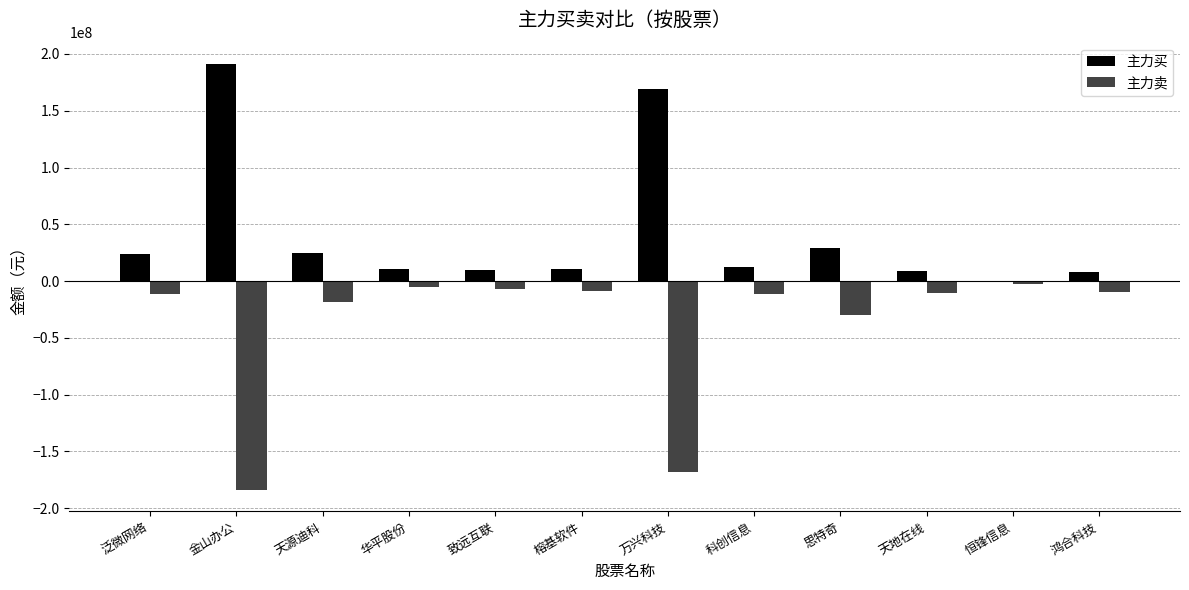

Is the value of 主力卖 at 鸿合科技 greater than the value of 主力买 at 天源迪科?

No